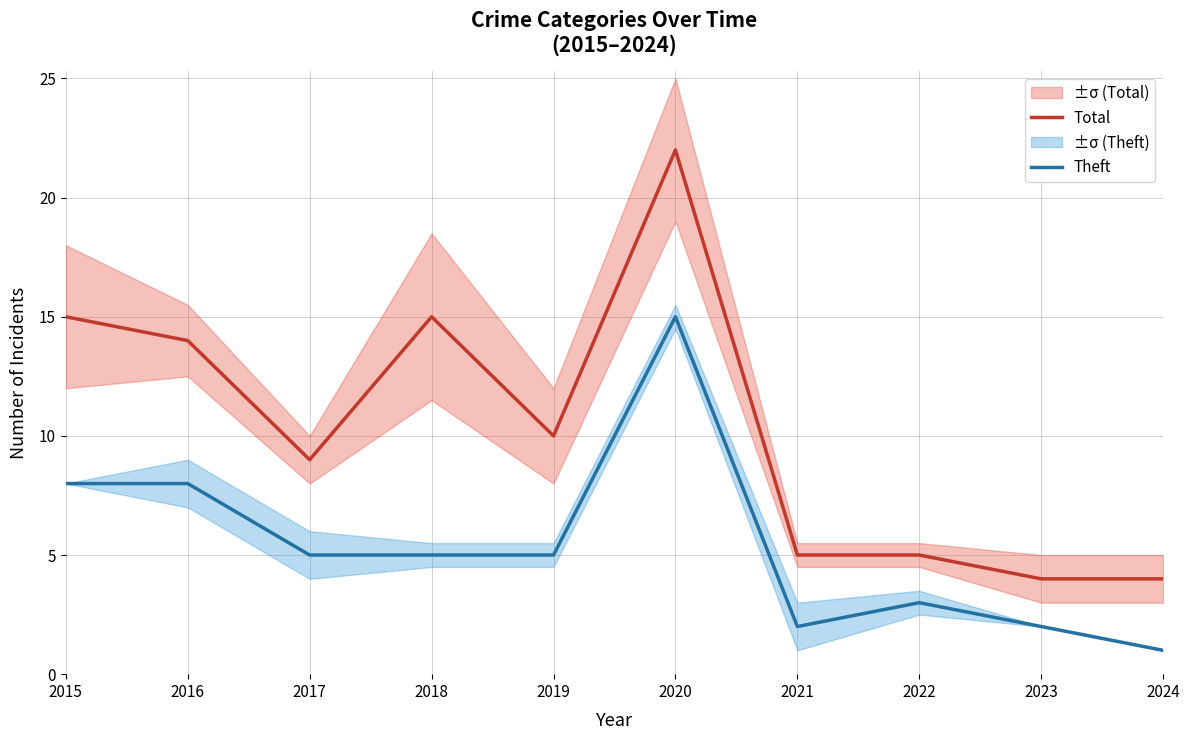

True or false: Total and Theft intersect in this chart.

False